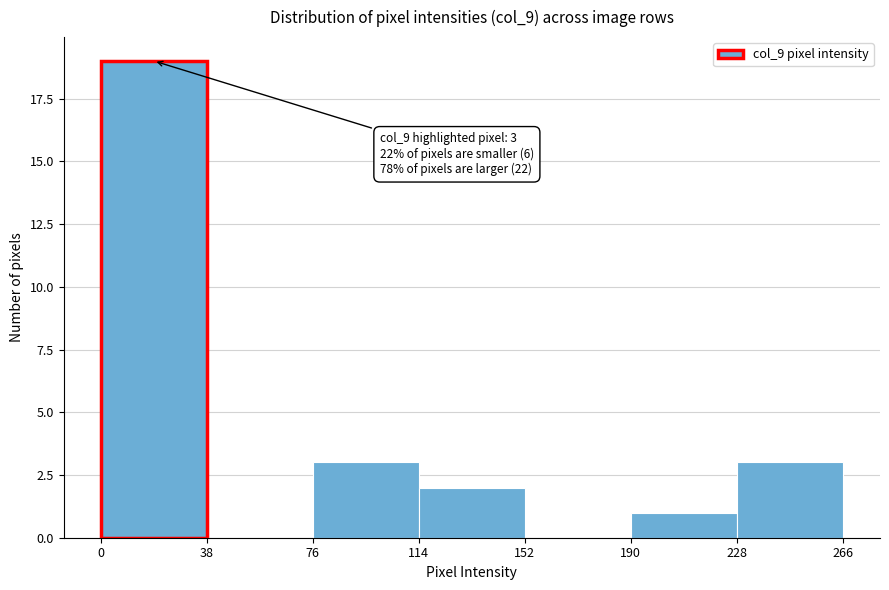

Which range on the x-axis has the tallest bar?

0 to 38